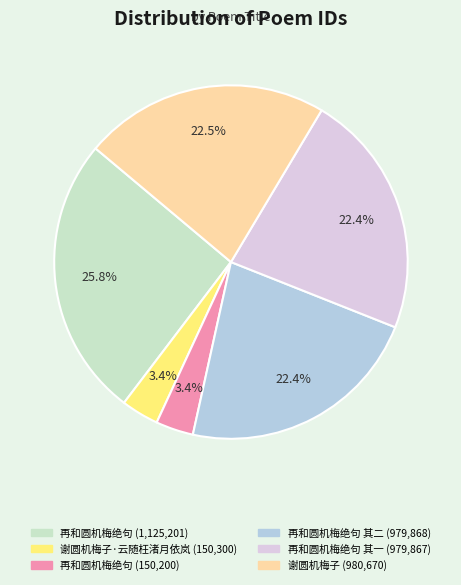

Does any single category account for the majority?

No